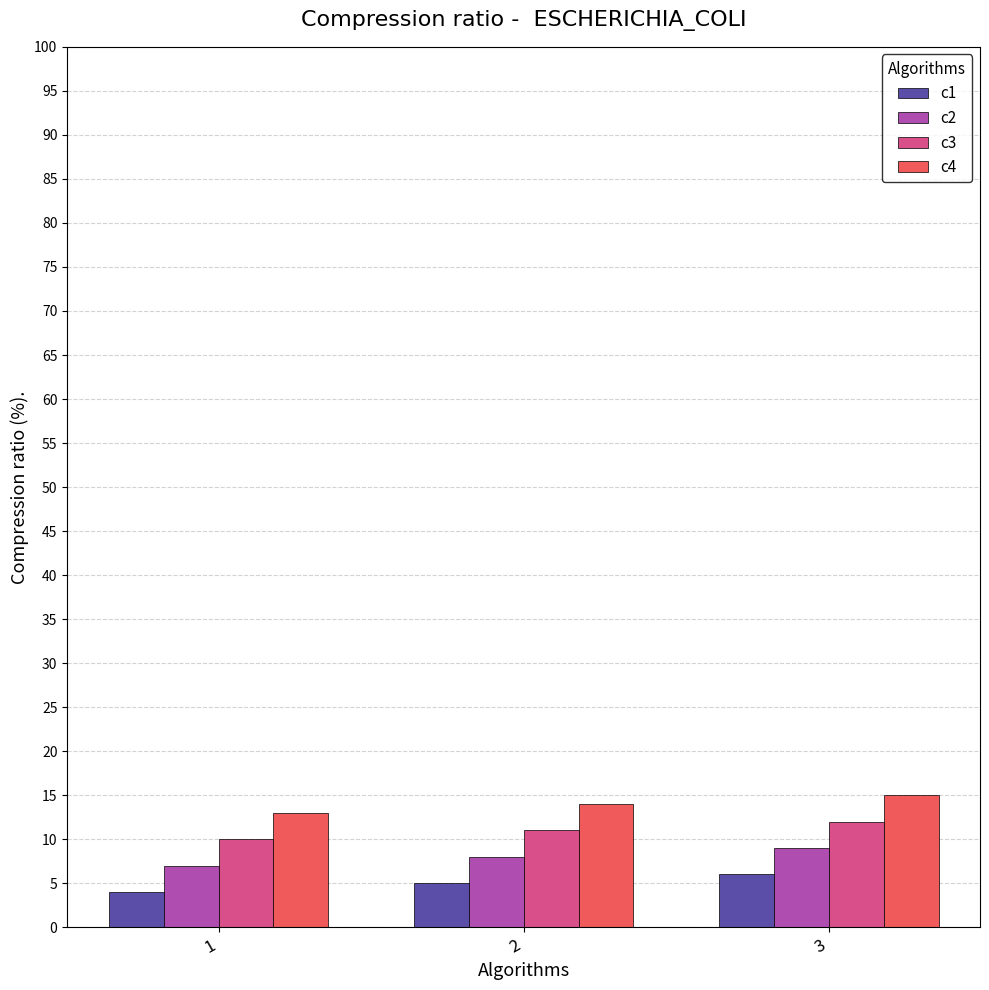

What is the spread (max minus min) of values at 2?

9